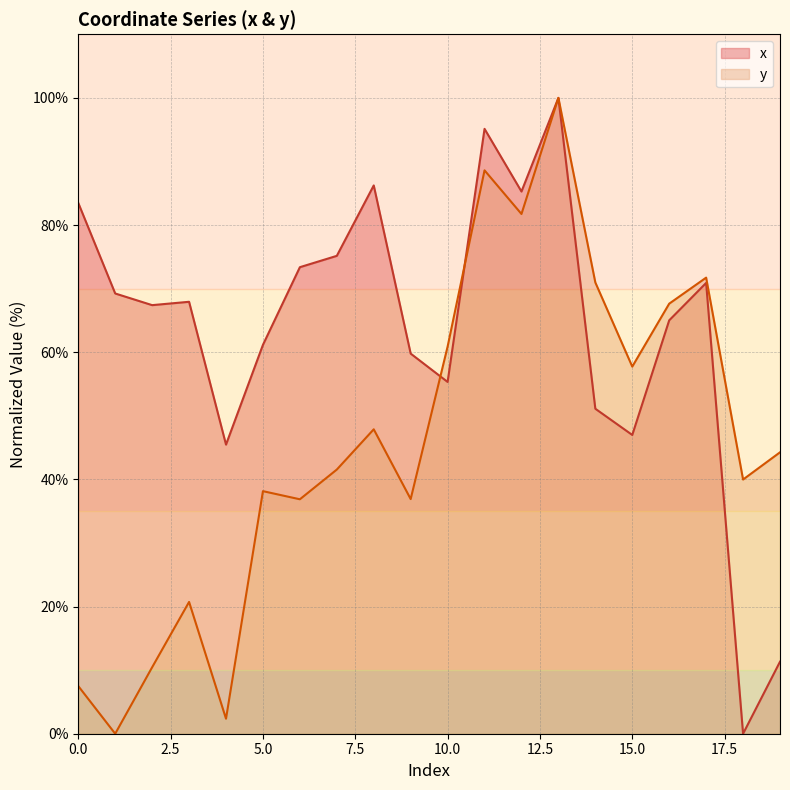

How many categories are shown in the chart?

20